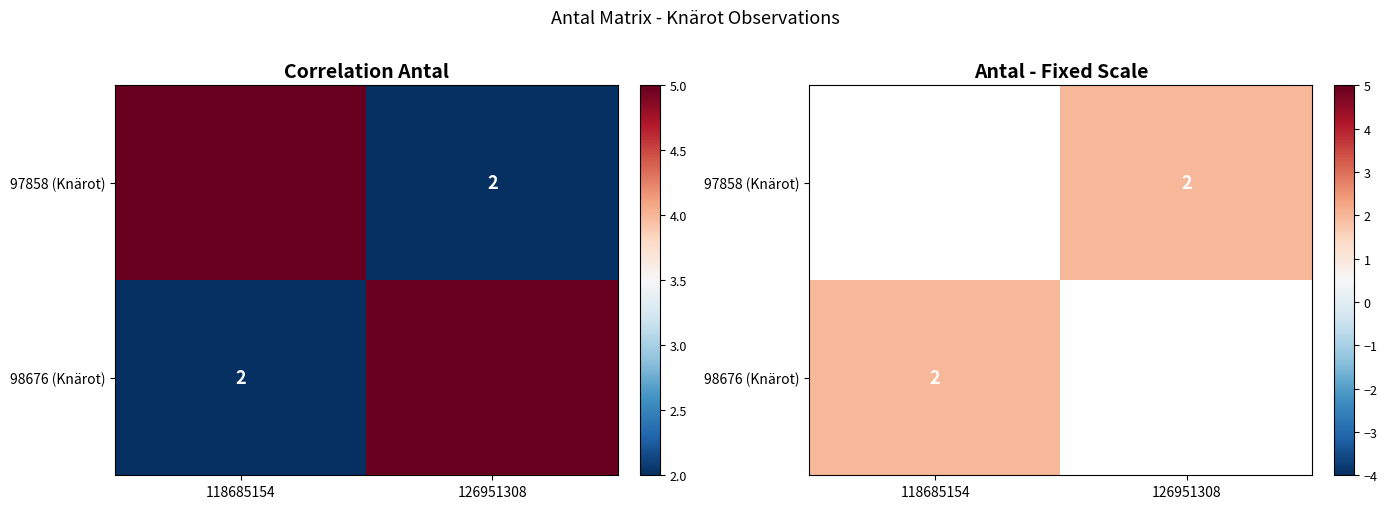

At which label does 98676 (Knärot) reach its peak?

118685154